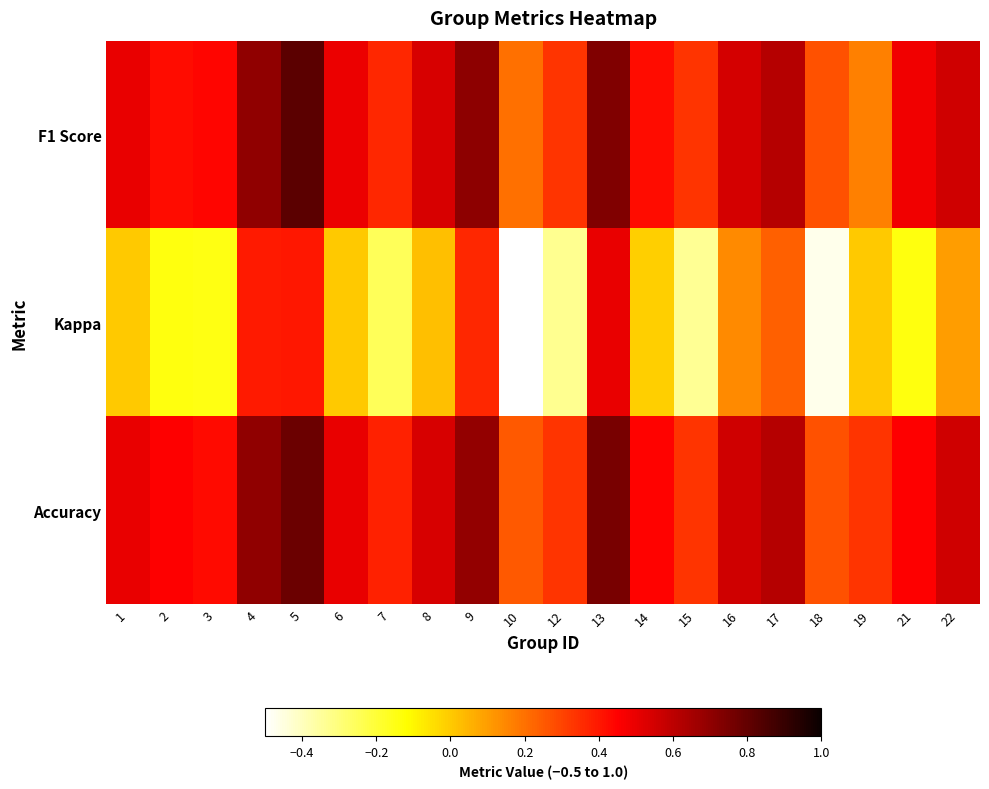

Which series changed the most between 4 and 16?

Kappa